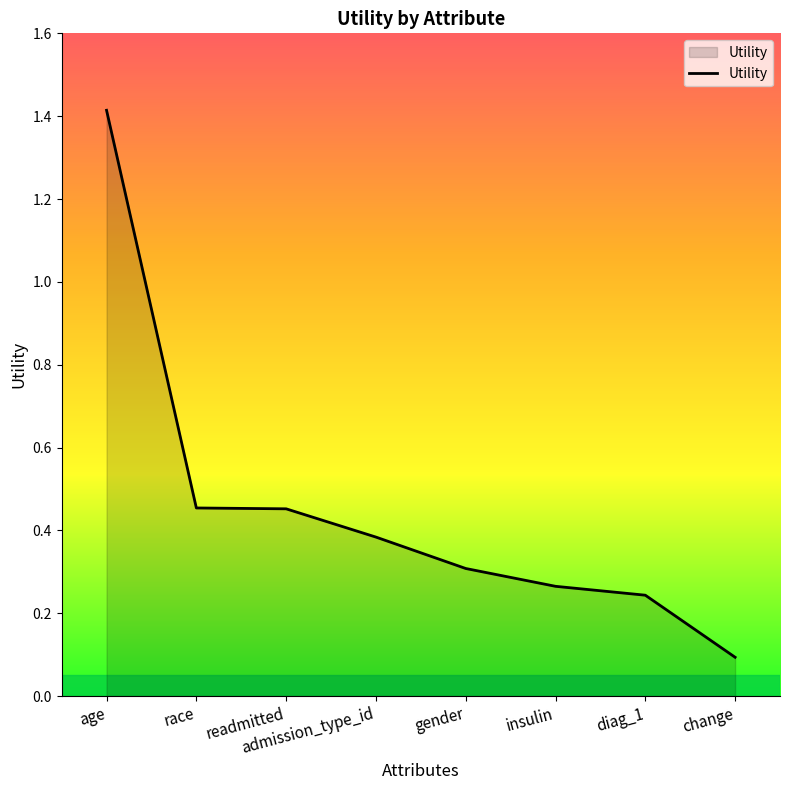

At which label is the value closest to 0?

change